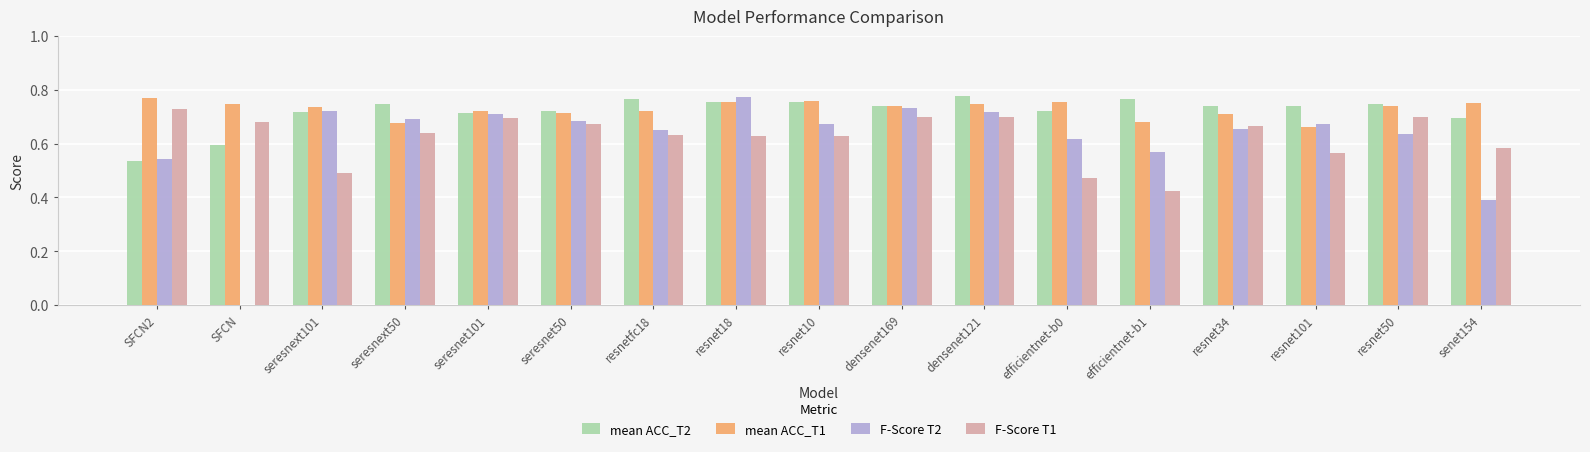

Where is mean ACC_T1 nearest to the value 0?

resnet101